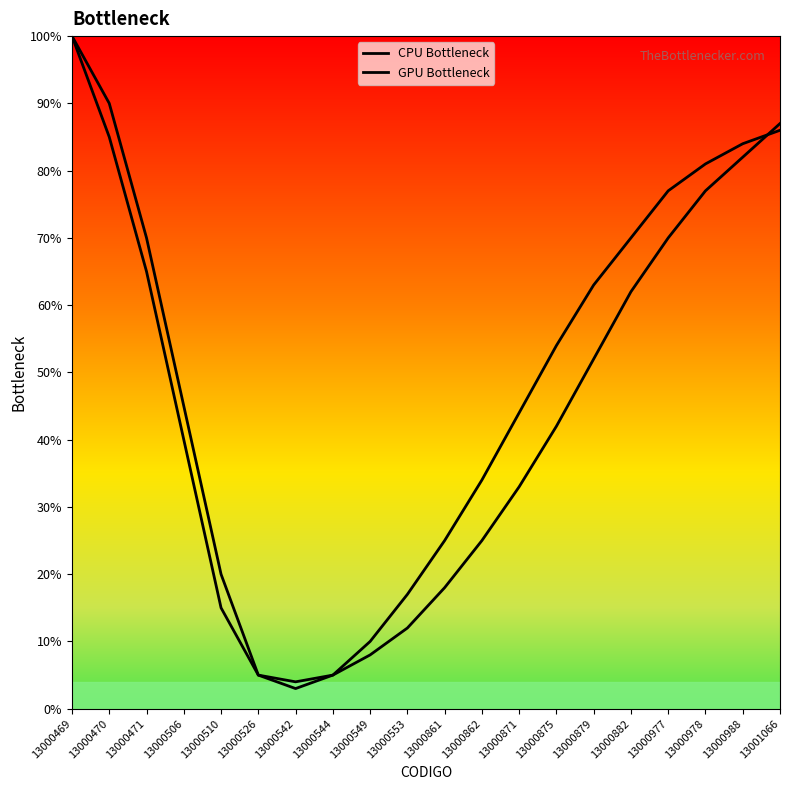

Is the value of CPU Bottleneck at 13000879 greater than the value of GPU Bottleneck at 13000542?

Yes